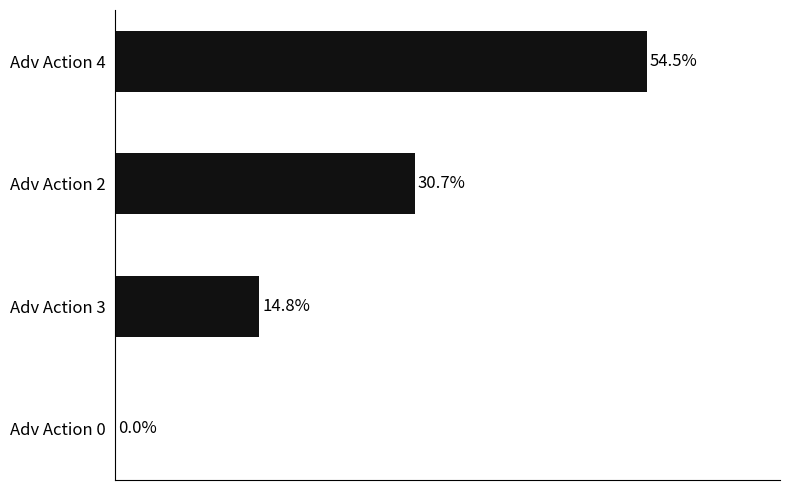

Which category has the highest value across all series?

Adv Action 4